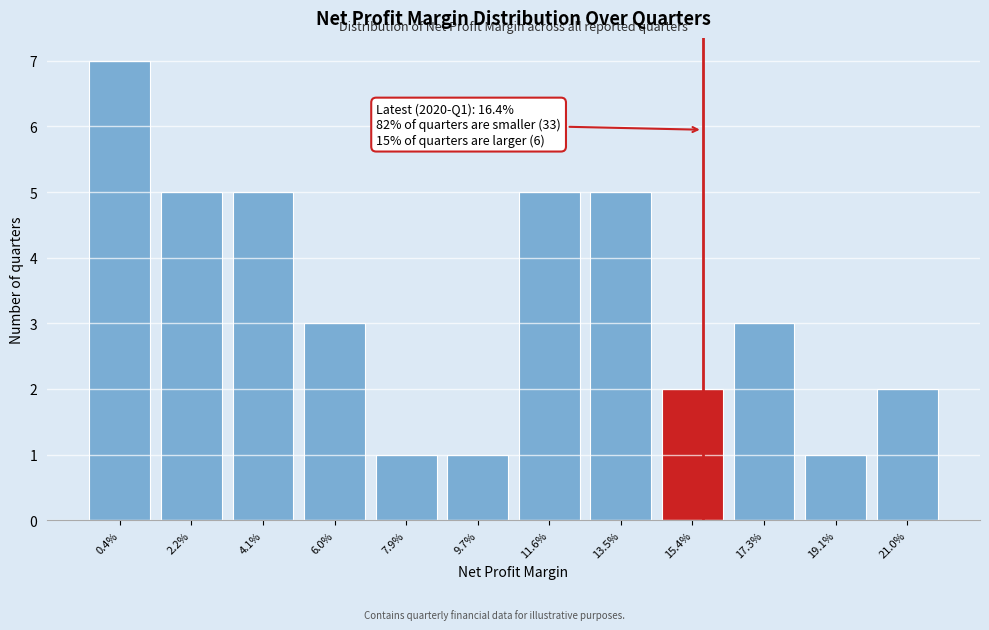

Reading right to left, list all the values displayed in this chart.

2	1	3	2	5	5	1	1	3	5	5	7